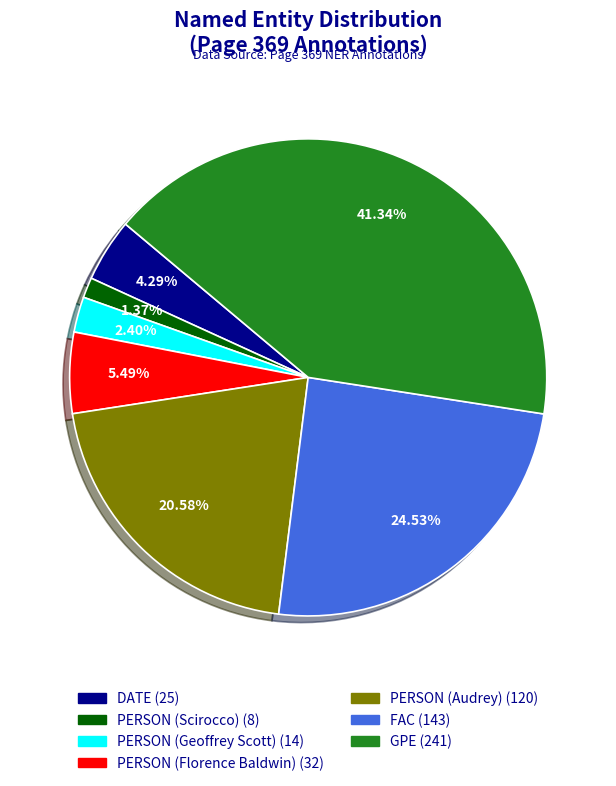

The PERSON (Geoffrey Scott) slice represents 2% of the pie. True or false?

True